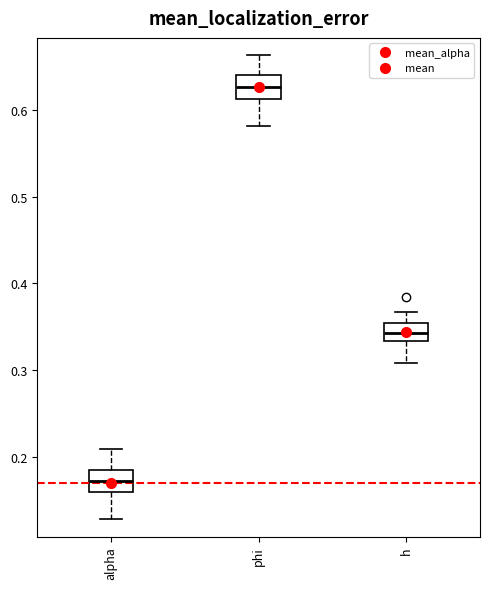

Reading left to right, transcribe this box plot: for each box, give where its median line is, the range the box spans, and where its two whiskers end, as read against the y-axis. The values are not printed on the chart, so give them approximately, as read against the axis.

alpha: median 0.17, box 0.16 to 0.18, whiskers 0.13 to 0.21
phi: median 0.63, box 0.61 to 0.64, whiskers 0.58 to 0.66
h: median 0.34, box 0.33 to 0.35, whiskers 0.31 to 0.37